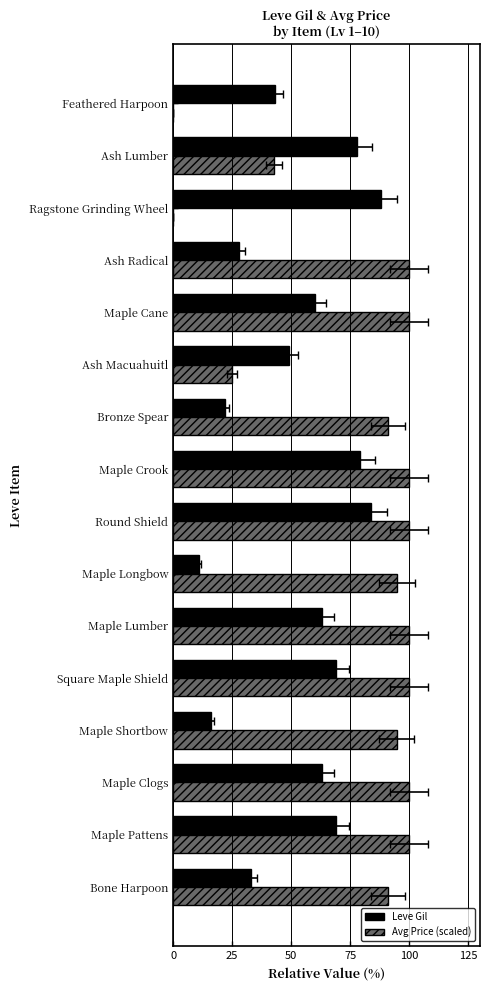

Reading left to right, list all the values displayed in this chart.

Leve Gil: 33.0	69.0	63.0	16.0	69.0	63.0	11.0	84.0	79.0	22.0	49.0	60.0	28.0	88.0	78.0	43.0
Avg Price (scaled): 91.0	100.0	100.0	94.7	100.0	100.0	94.7	100.0	99.9	91.0	25.0	99.8	100.0	0.0	42.7	0.0